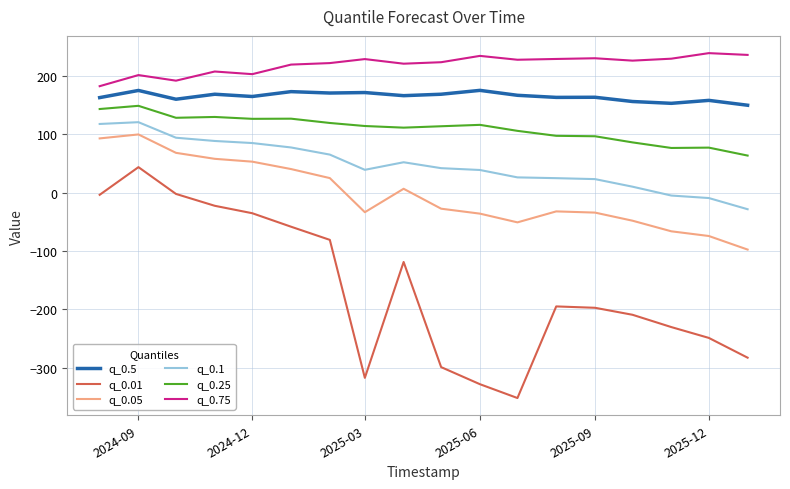

True or false: q_0.5 has more than 2 points higher than both neighbors.

True